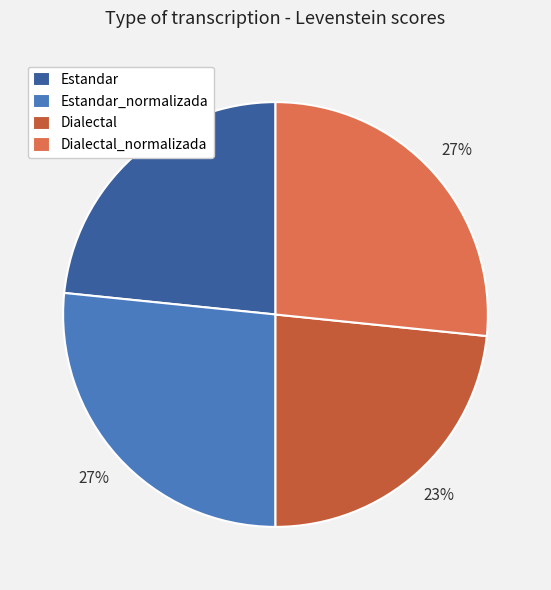

Is there any slice that represents more than half of the pie?

No